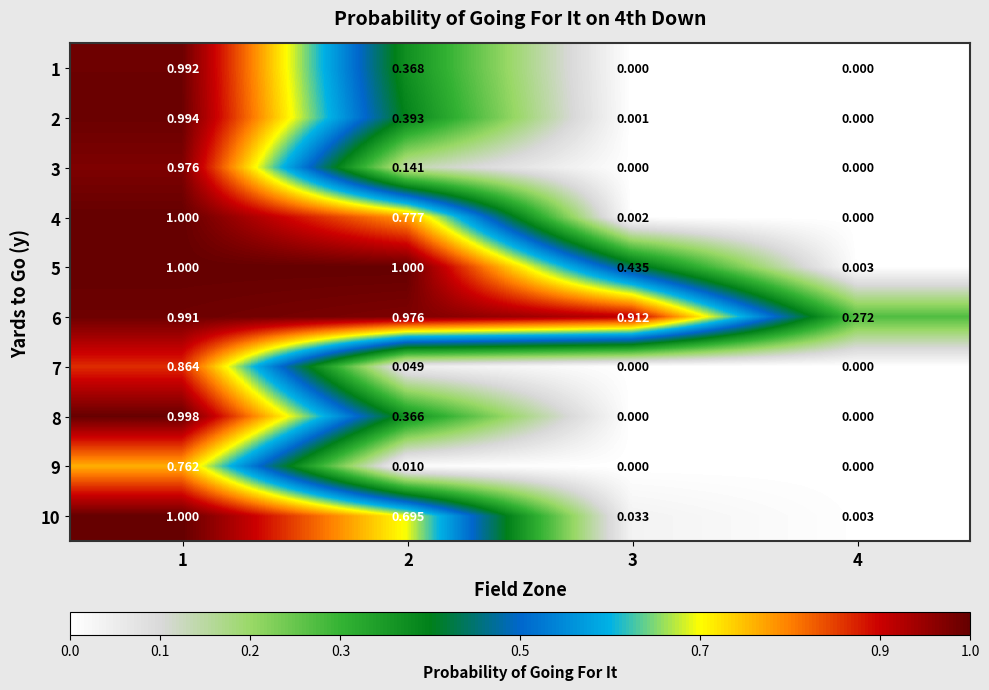

Count the number of categories in the chart.

4